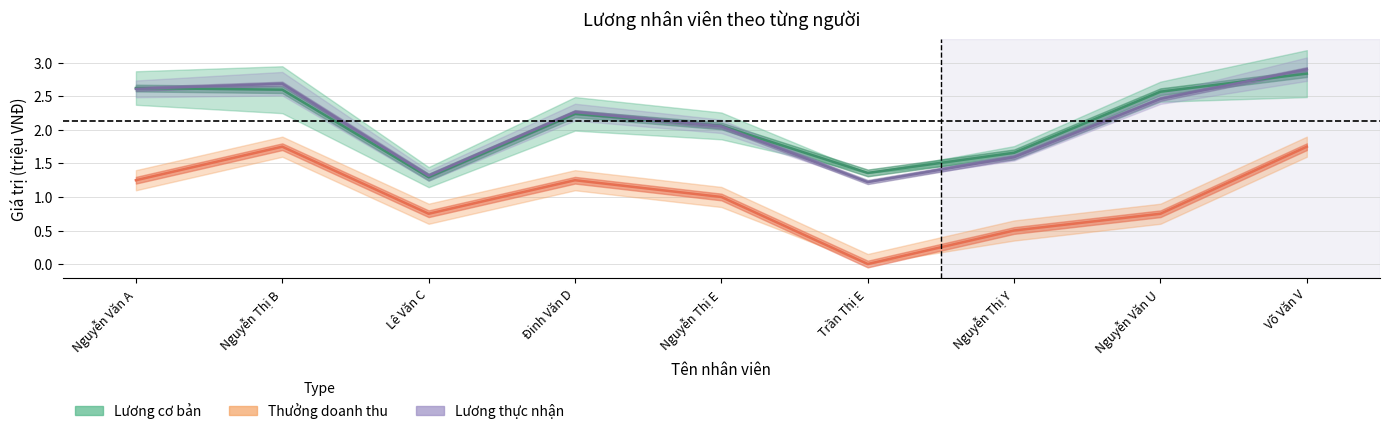

The Lương cơ bản series shows 5.0 at Võ Văn V. True or false?

False